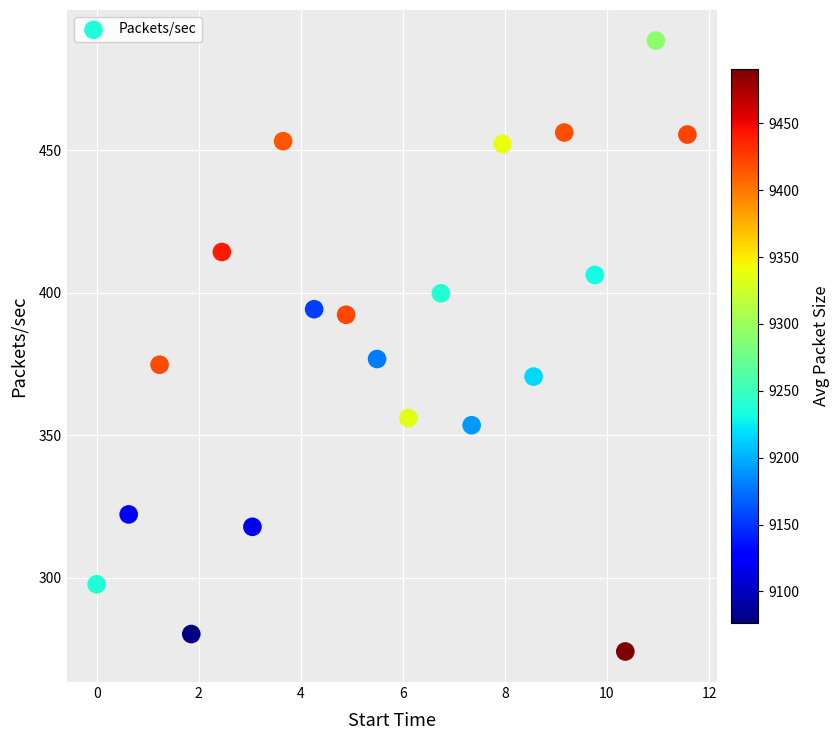

What is the range of Y values (max minus min)?

214.4